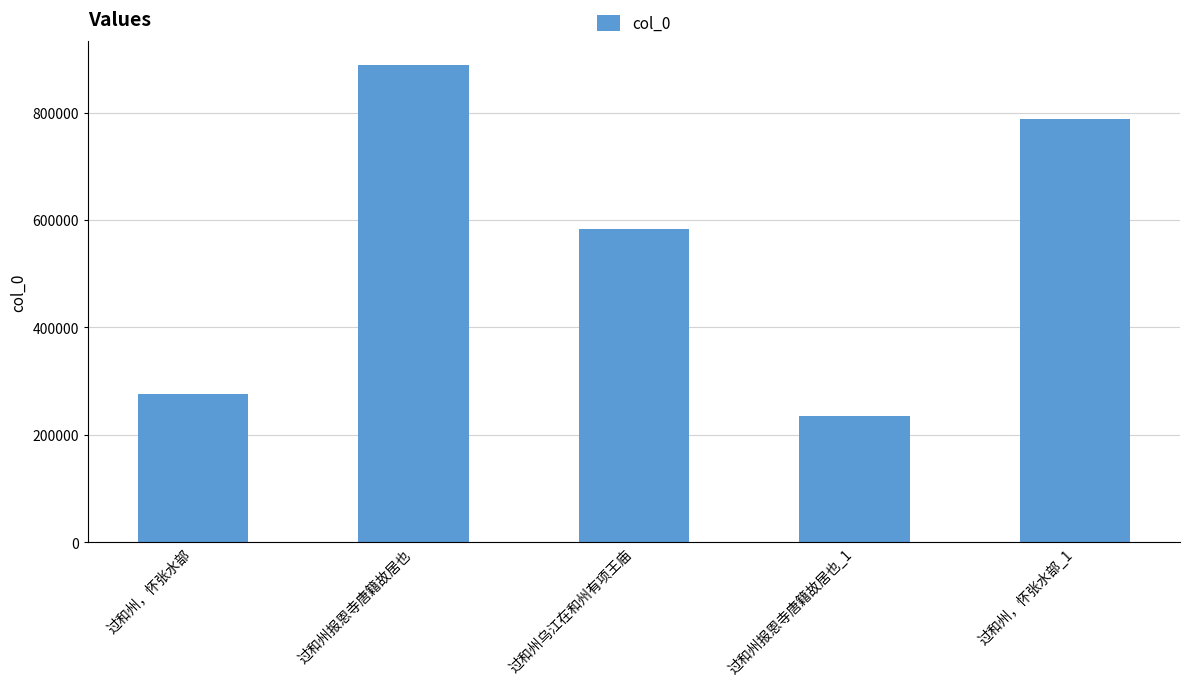

Which label corresponds to the largest value in the chart?

过和州报恩寺唐籍故居也